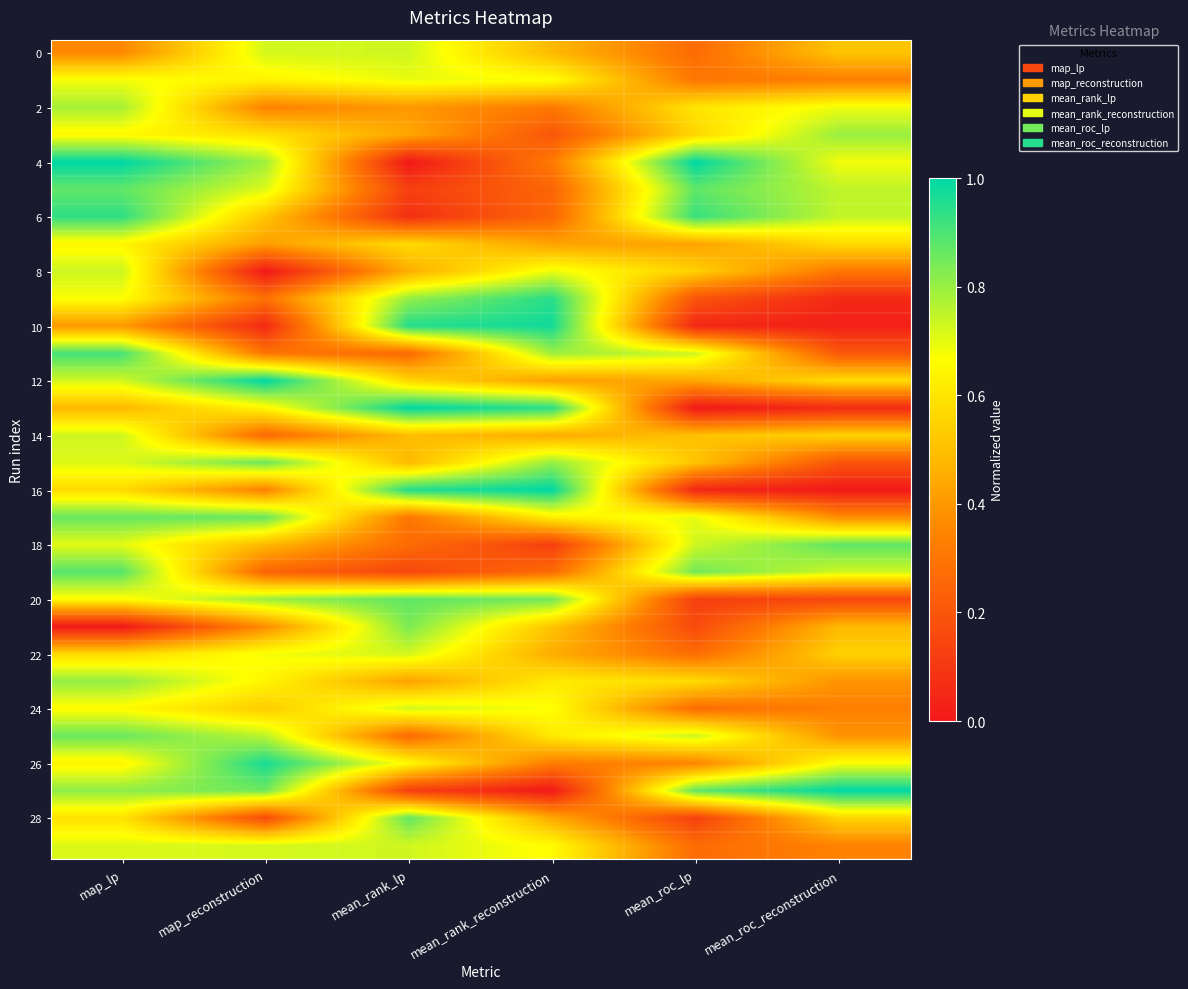

Between mean_roc_lp and map_reconstruction, which is larger?

map_reconstruction